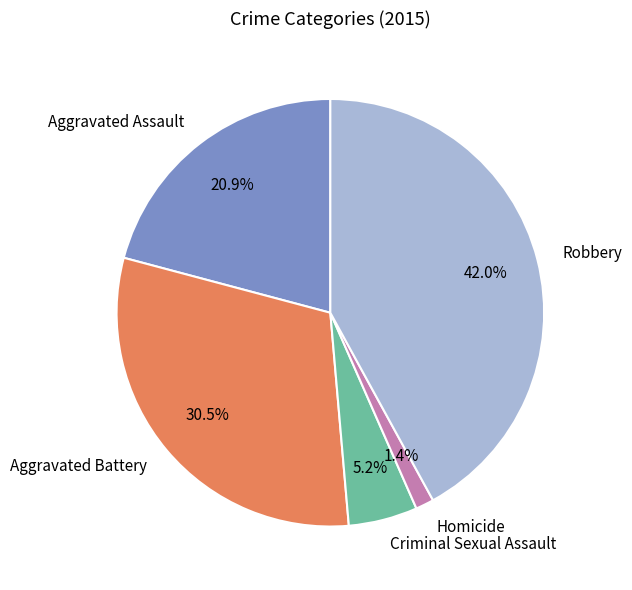

Which category has the biggest portion of the pie?

Robbery